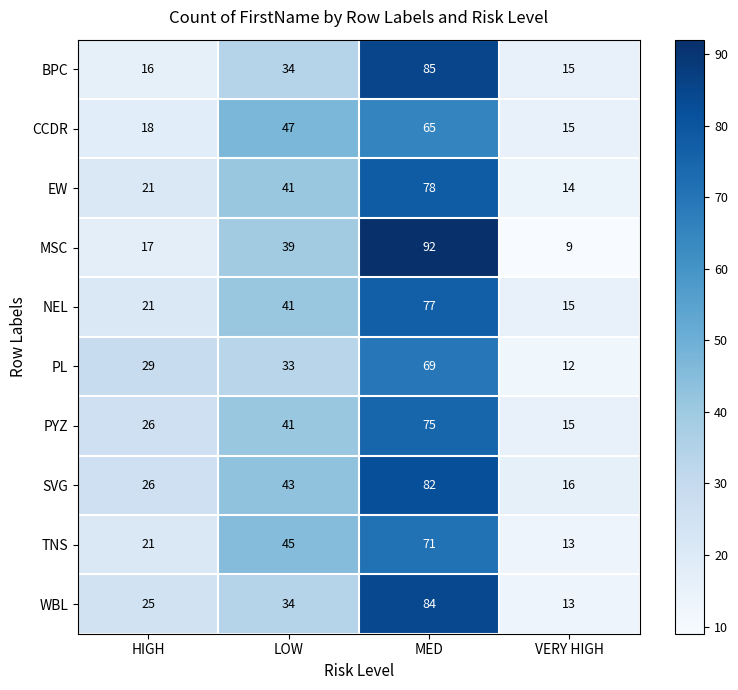

How many EW values are between 21 and 78?

3